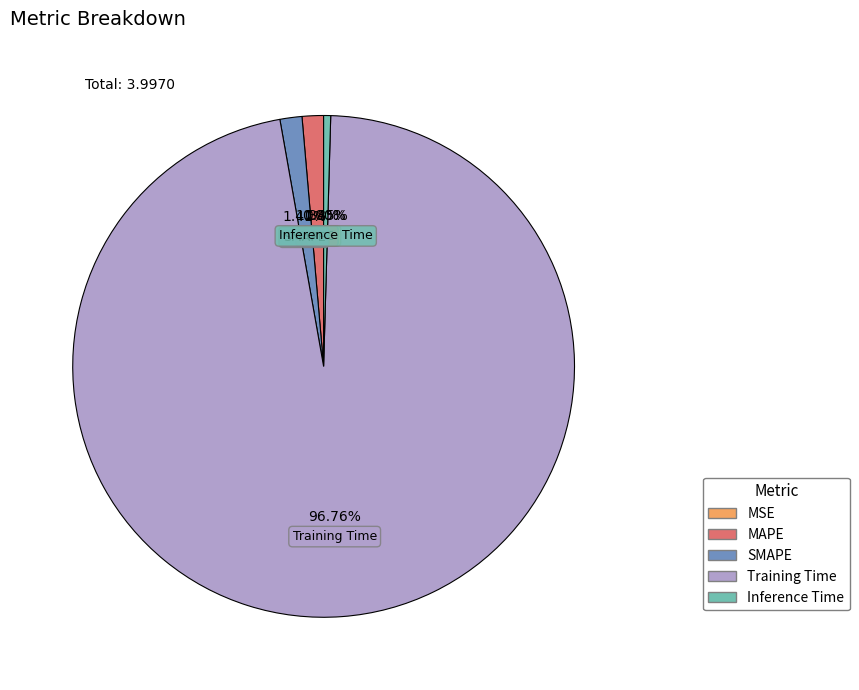

Is the sum of Inference Time and Training Time greater than half?

Yes